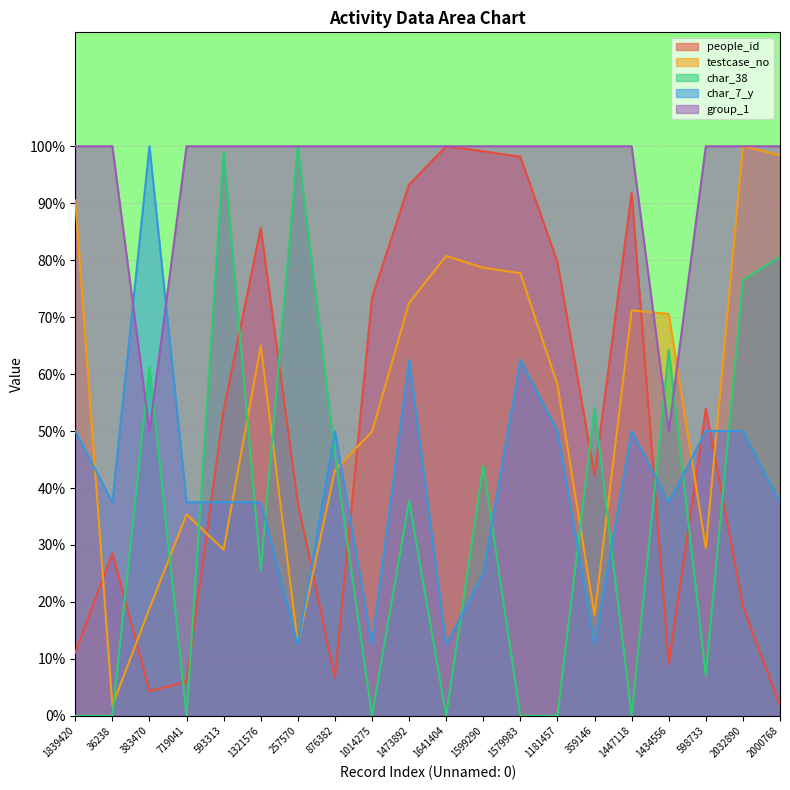

Which series has the largest total across all categories?

group_1